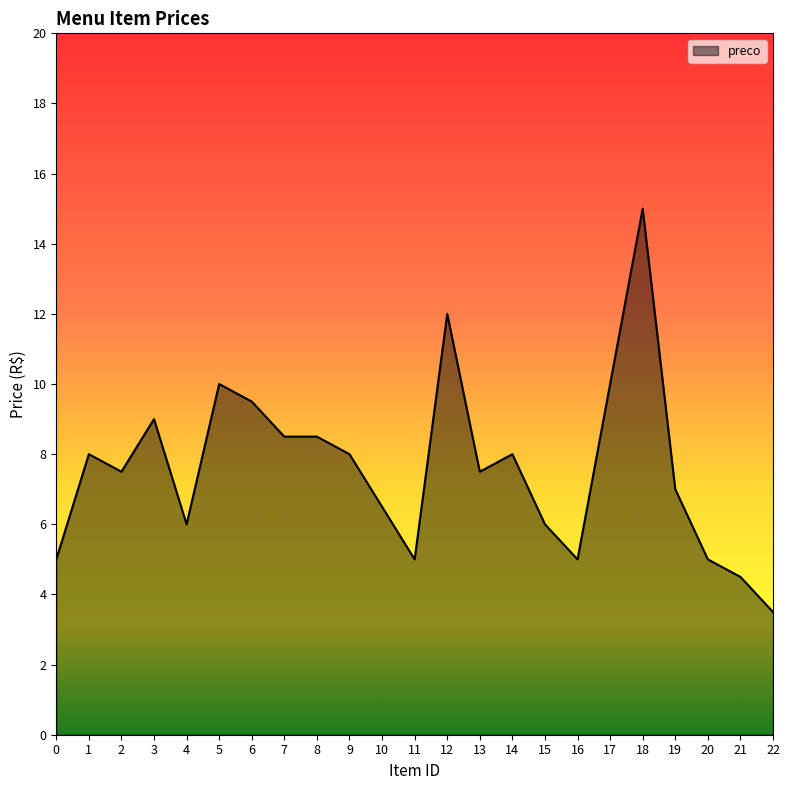

What is the difference between the values at 8 and 16?

3.5